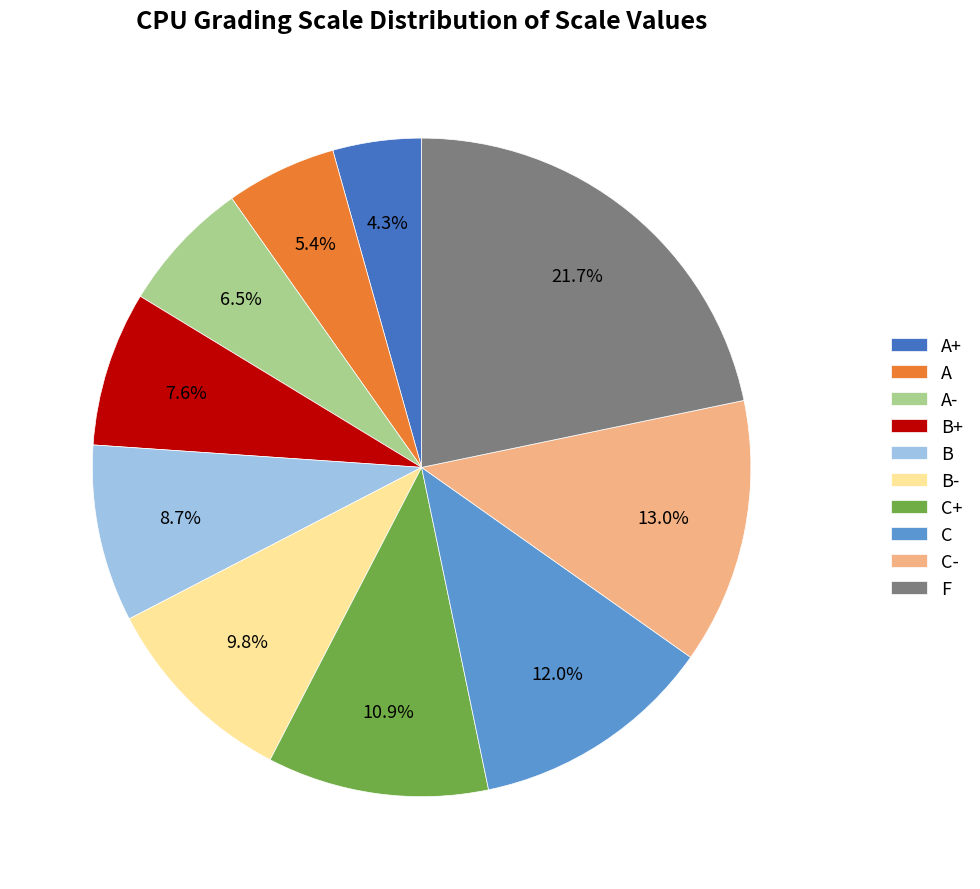

What percentage is the A+ slice, to the nearest percent?

4%